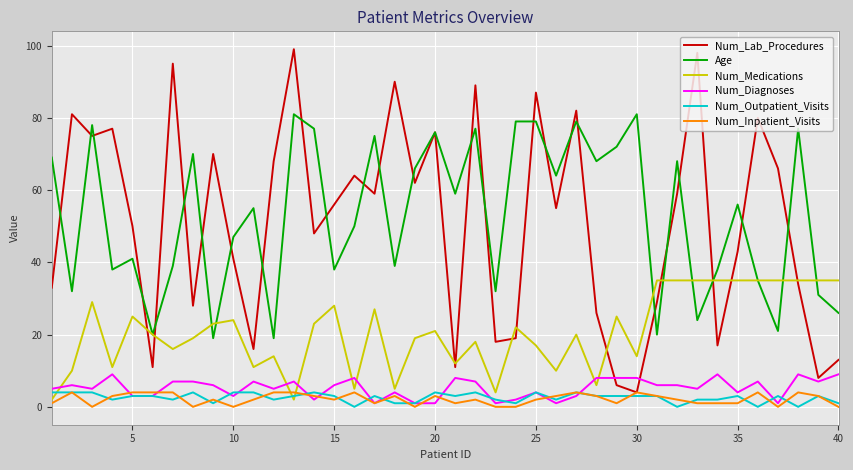

Which series has the largest total across all categories?

Age